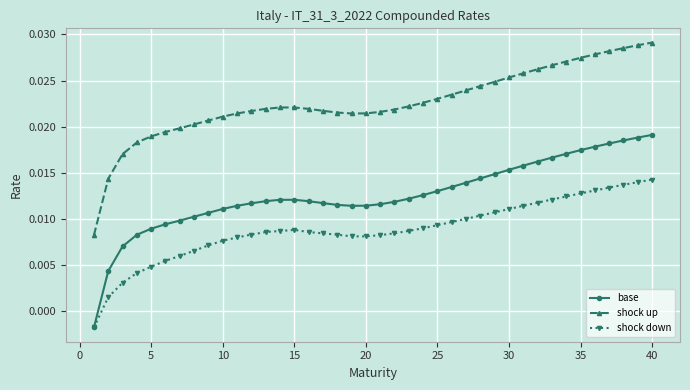

What is the sum of all shock down values?

0.4